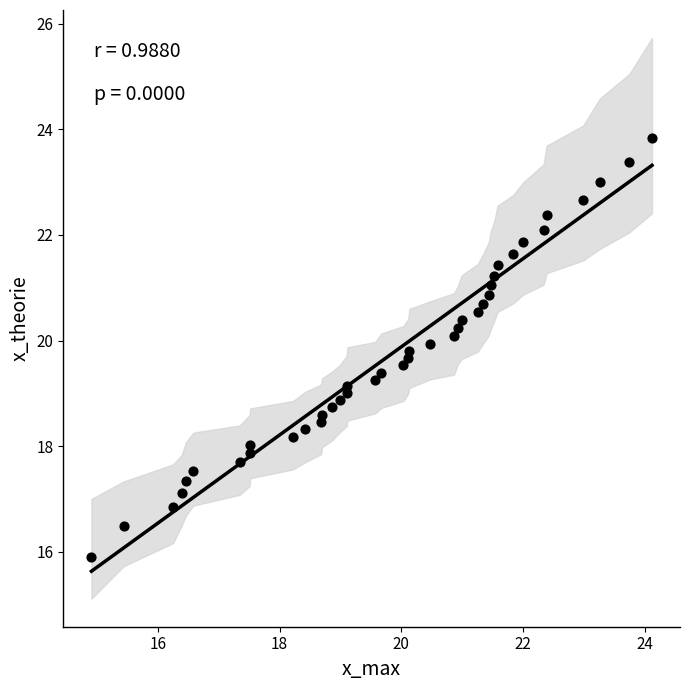

What is the range of X values (max minus min)?

9.2